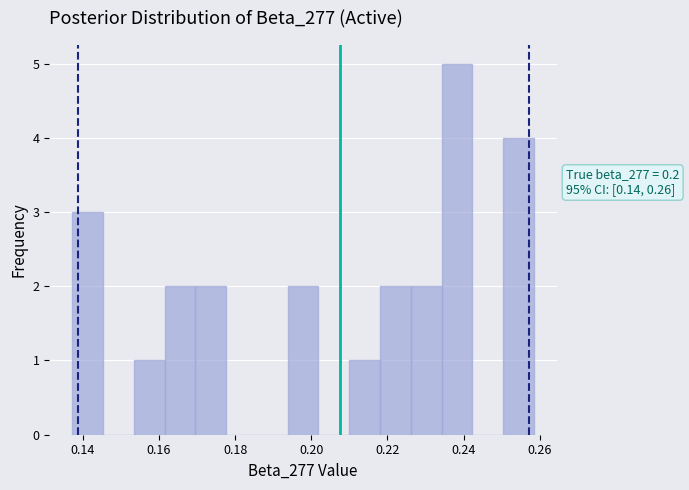

Over which range of the x-axis is the bar tallest?

0.234 to 0.242